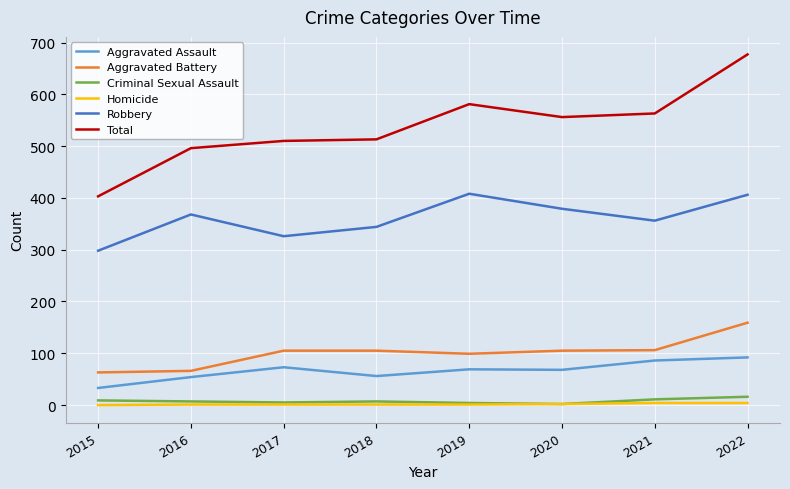

The value of Aggravated Assault at 2017 is 111. True or false?

False